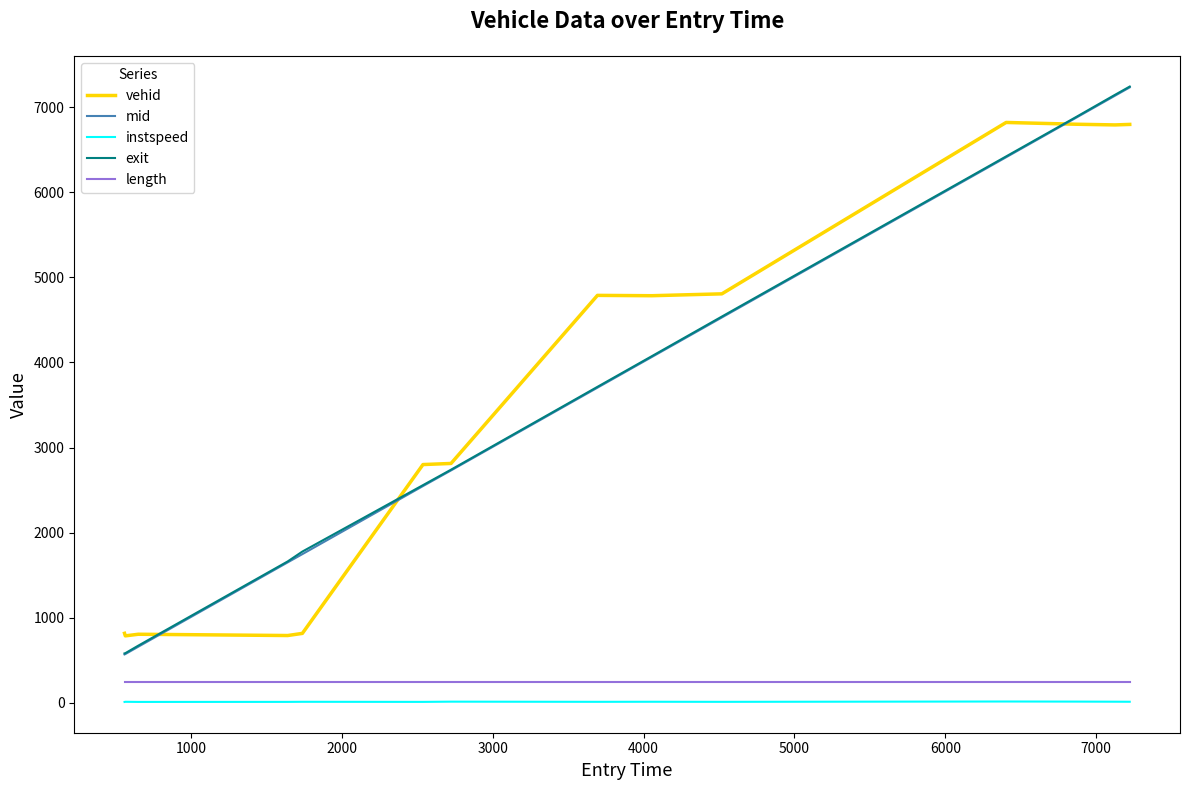

What is the maximum value for length?

245.4